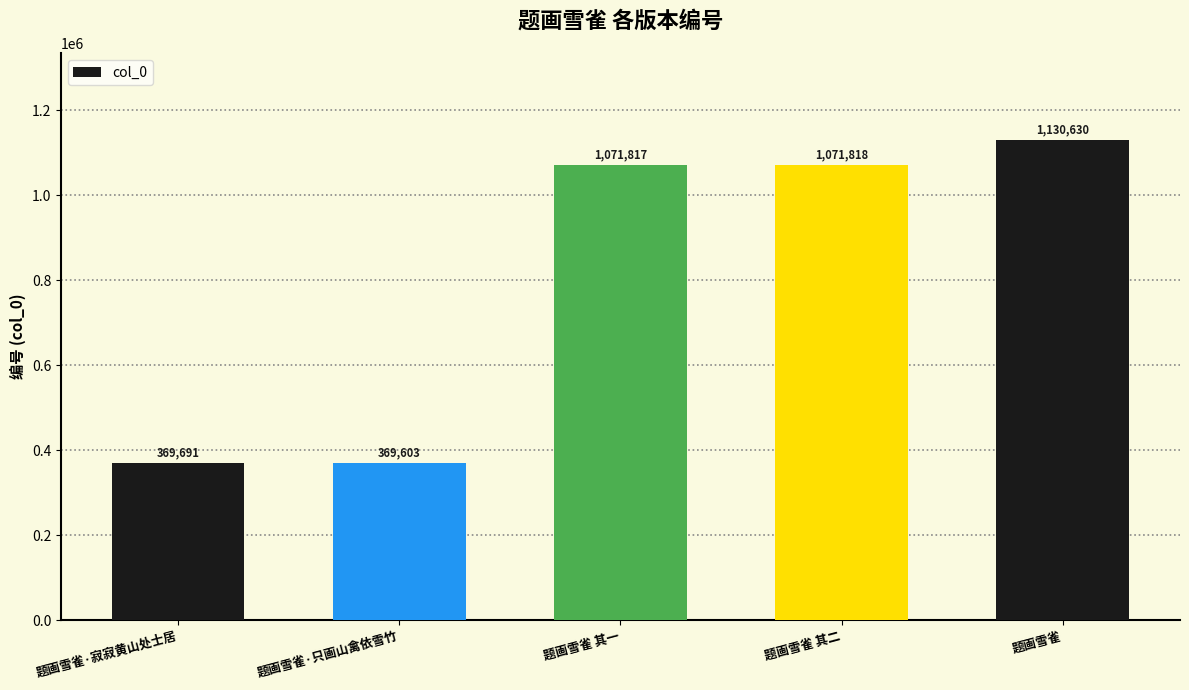

What is the label of the 1st bar from the left?

题画雪雀·寂寂黄山处士居